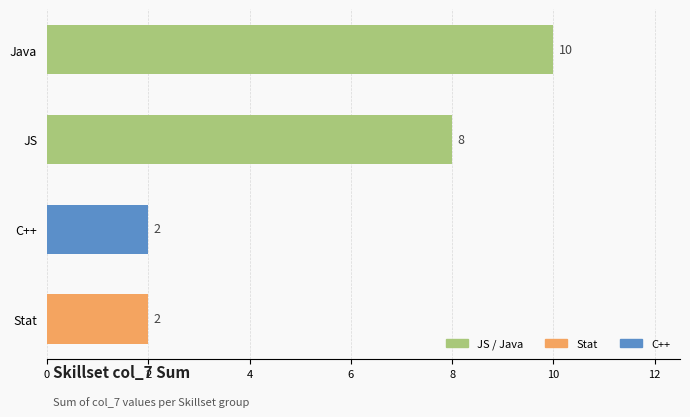

Does the chart contain stacked bars?

No